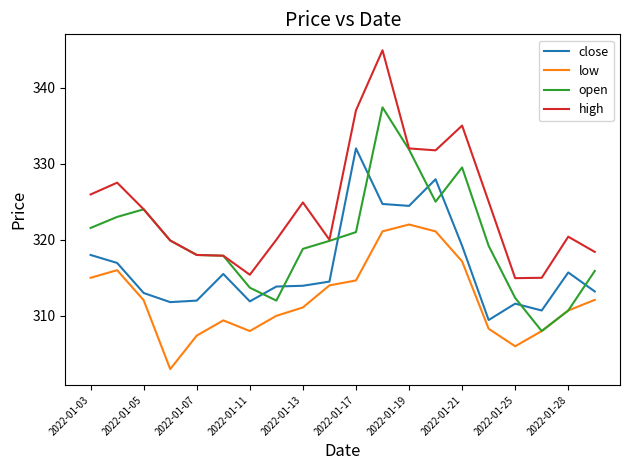

What is the maximum value shown in the chart?

344.9